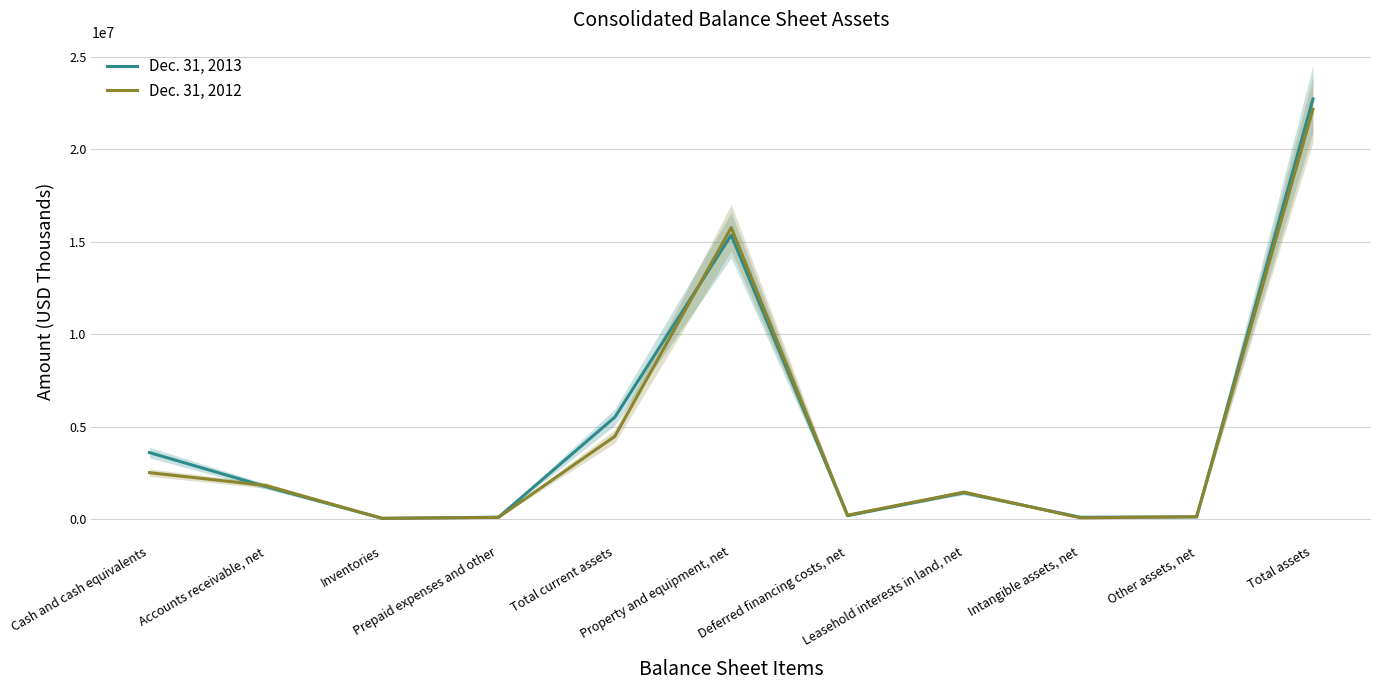

At how many categories does at least one series exceed 6556436?

2